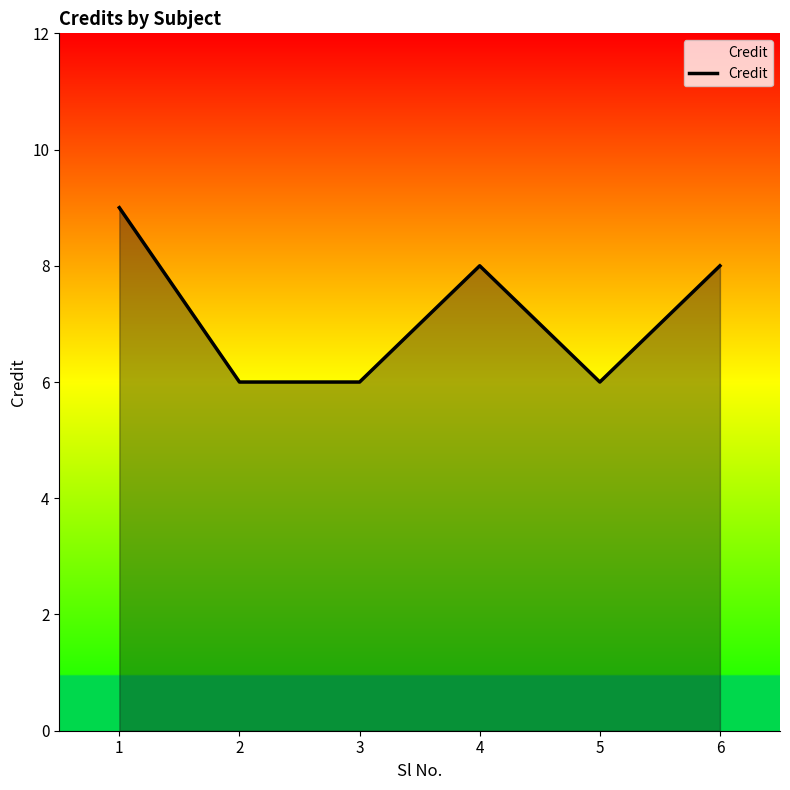

What is the sum of all values?

43